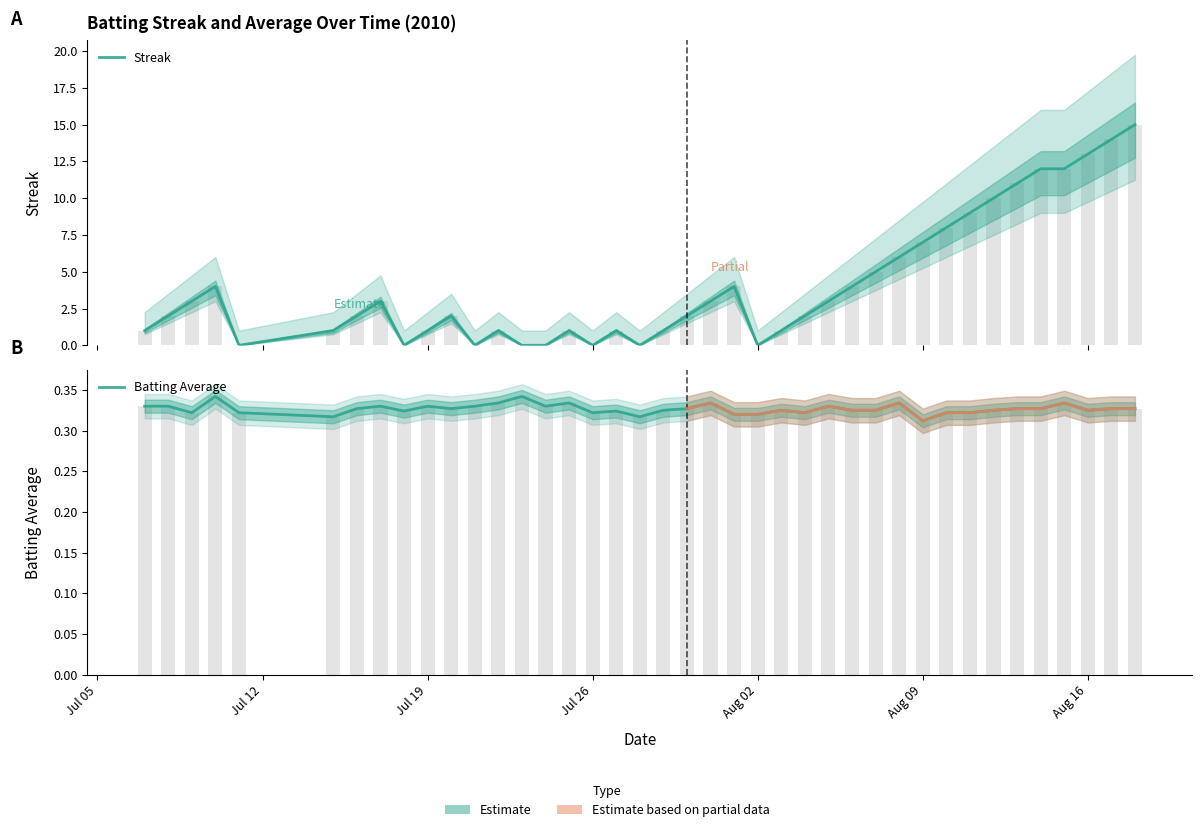

What is the maximum value for Batting Average?

0.3